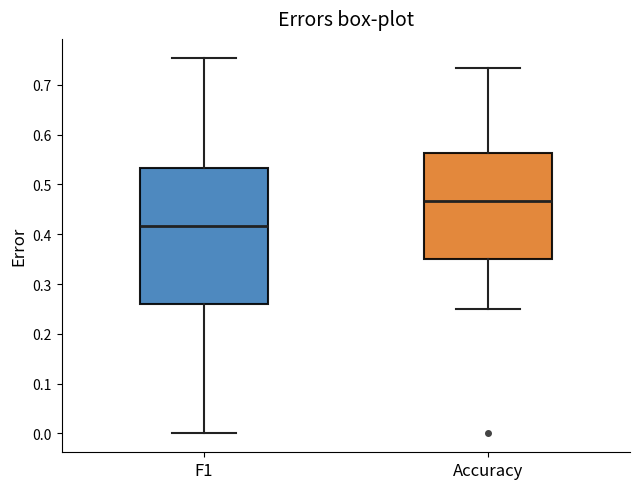

Which box's median line is the highest?

Accuracy